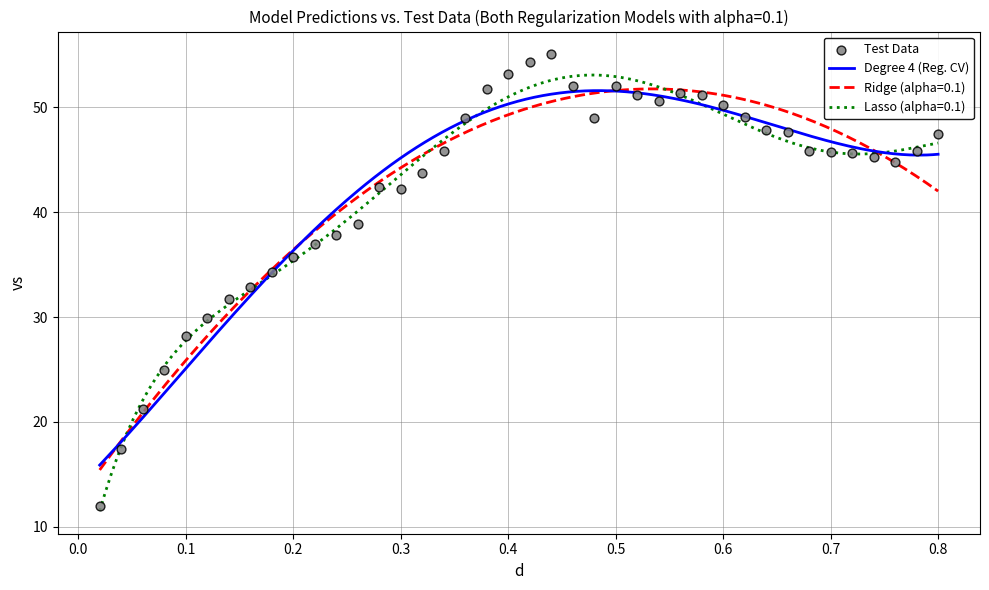

What is the minimum value for Ridge (alpha=0.1)?

15.4